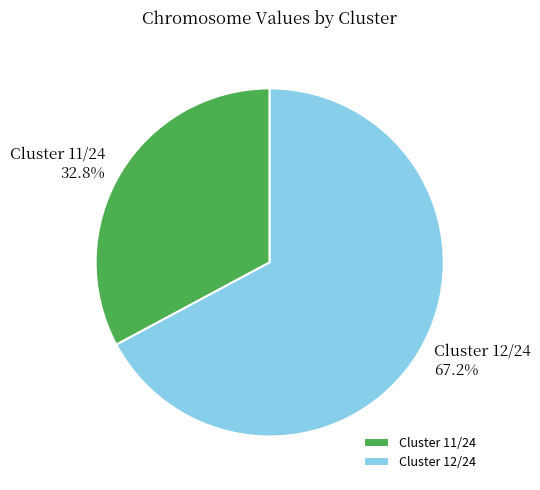

Combined, what portion of the pie is Cluster 12/24 and Cluster 11/24?

100.0%